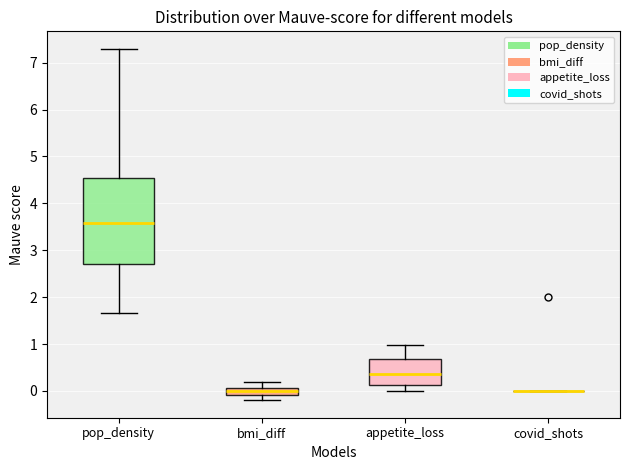

Comparing the boxes themselves (not the whiskers), which one is the tallest?

pop_density